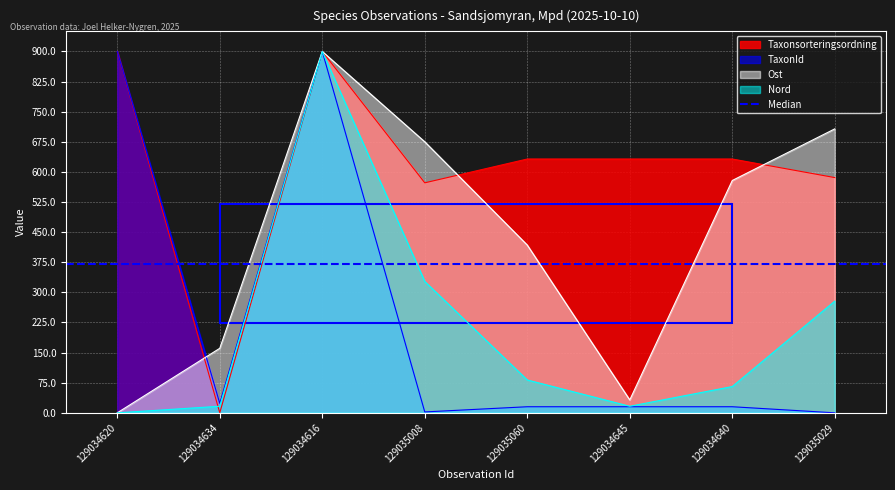

Reading left to right, list all the values displayed in this chart.

Taxonsorteringsordning: 129034620=900.0	129034634=0.0	129034616=900.0	129035008=572.8	129035060=632.1	129034645=632.1	129034640=632.1	129035029=585.9
TaxonId: 129034620=900.0	129034634=23.6	129034616=900.0	129035008=2.2	129035060=15.2	129034645=15.2	129034640=15.2	129035029=0.0
Ost: 129034620=0.0	129034634=160.7	129034616=900.0	129035008=675.0	129035060=417.9	129034645=32.1	129034640=578.6	129035029=707.1
Nord: 129034620=0.0	129034634=16.4	129034616=900.0	129035008=327.3	129035060=81.8	129034645=16.4	129034640=65.5	129035029=278.2